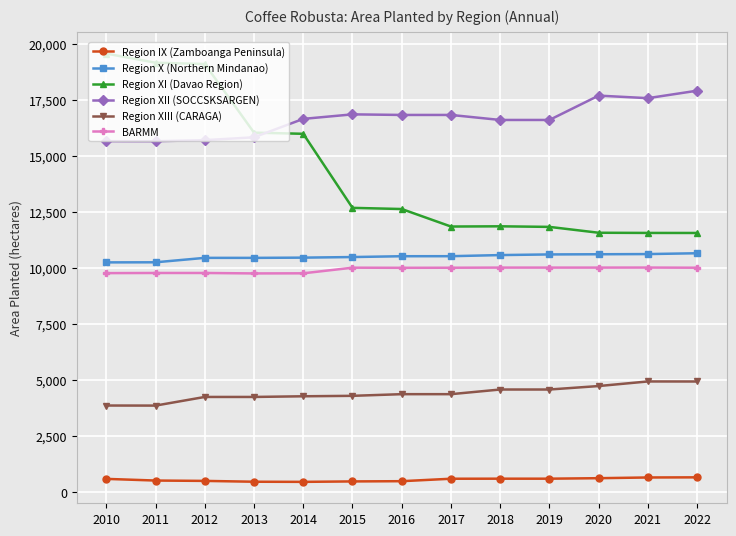

True or false: BARMM has more than 1 points higher than both neighbors.

True